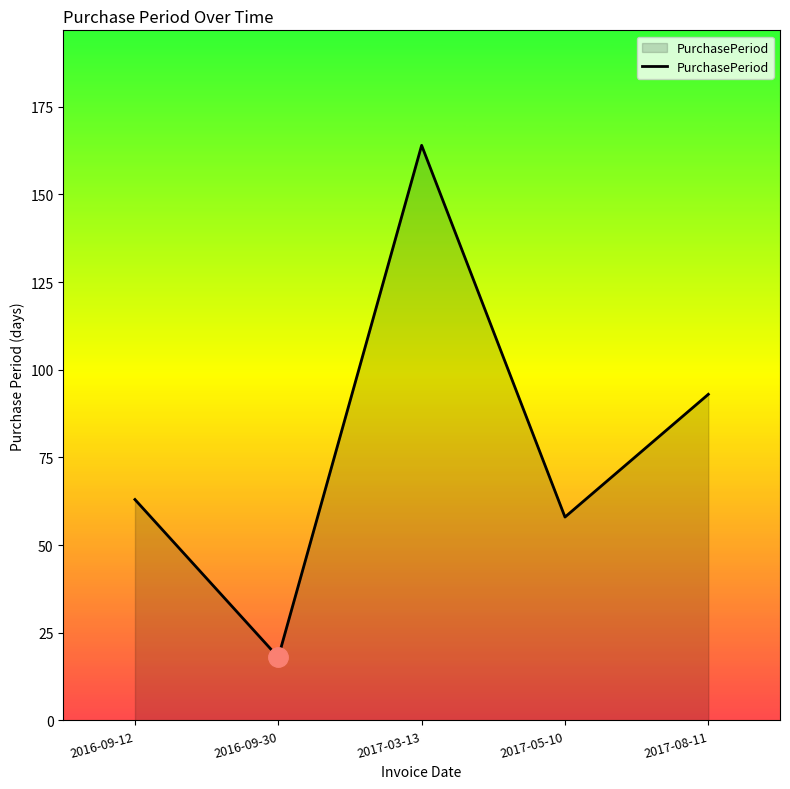

Reading right to left, extract all data points from this chart.

93	58	164	18	63